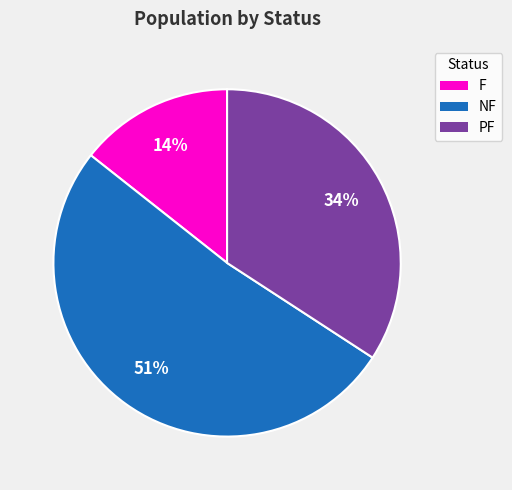

Is there any slice that represents more than half of the pie?

Yes